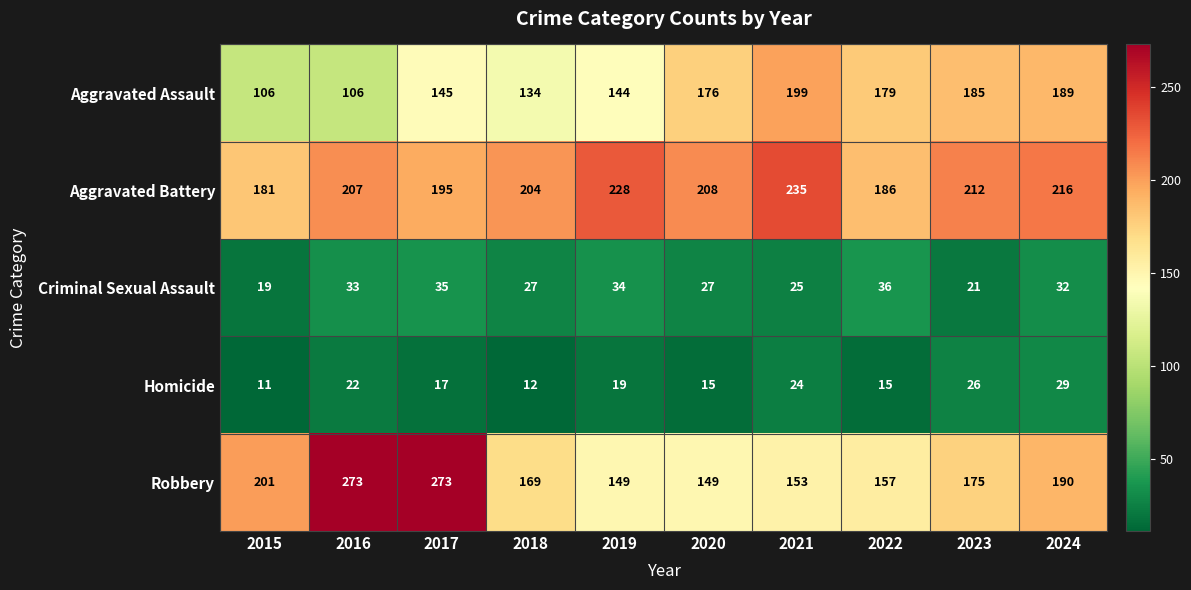

How many Homicide values are between 15 and 24?

6